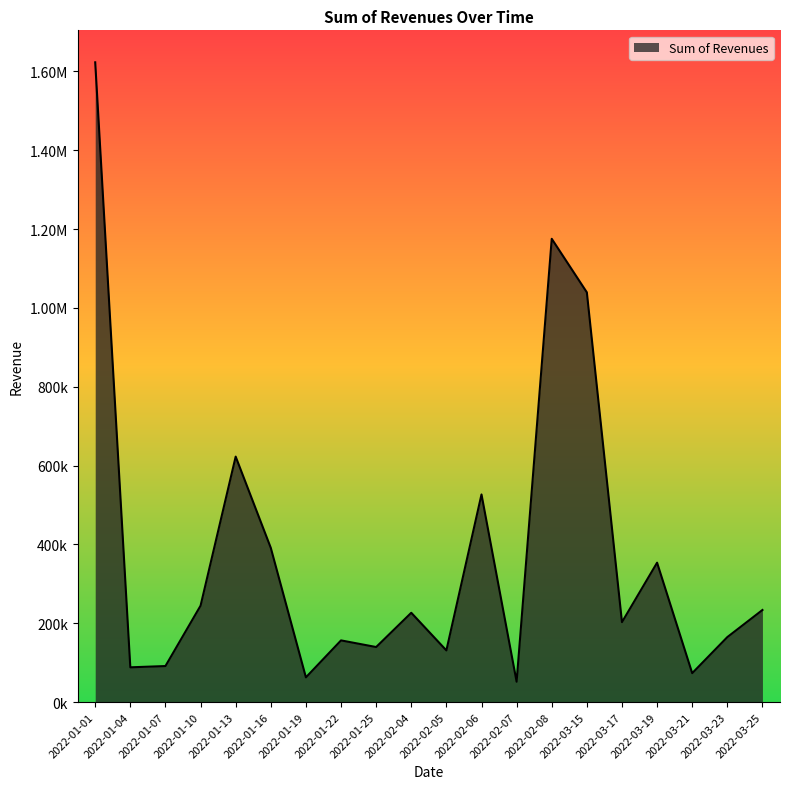

Does the chart display data point markers on the line(s)?

No